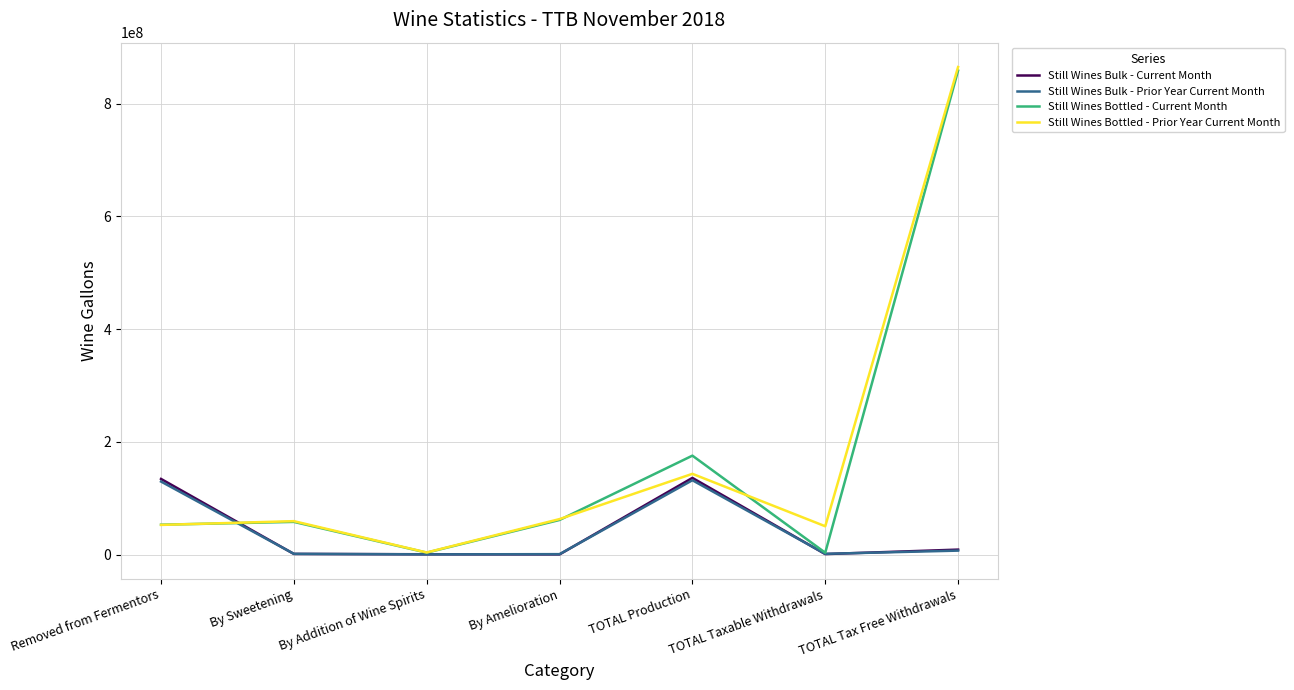

Between Removed from Fermentors and By Amelioration, which series saw the biggest shift?

Still Wines Bulk - Current Month